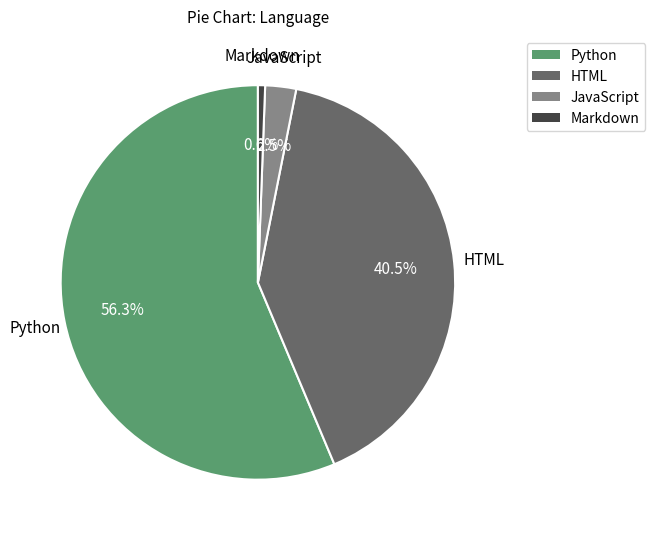

Rank the categories by value from highest to lowest.

Python, HTML, JavaScript, Markdown